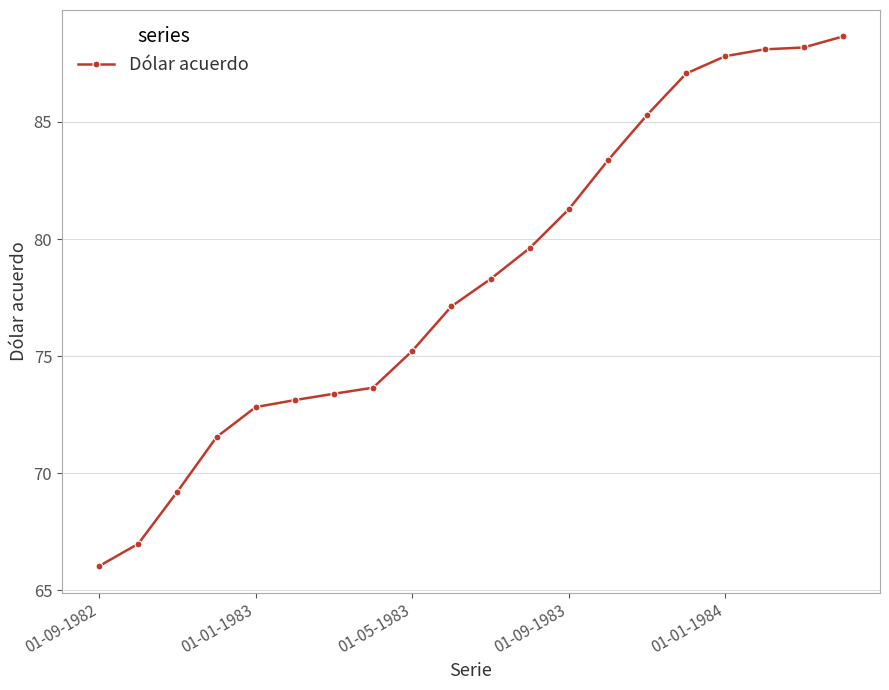

How many lines are shown in the chart?

1